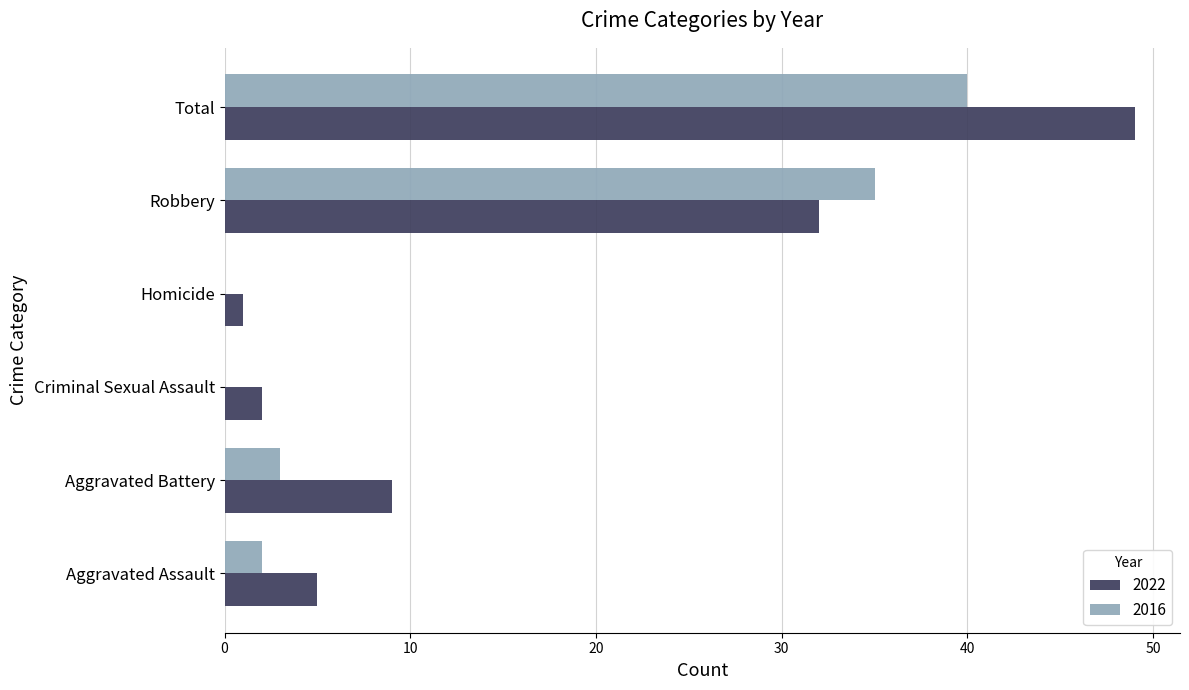

The 2016 series shows 2 at Aggravated Assault. True or false?

True